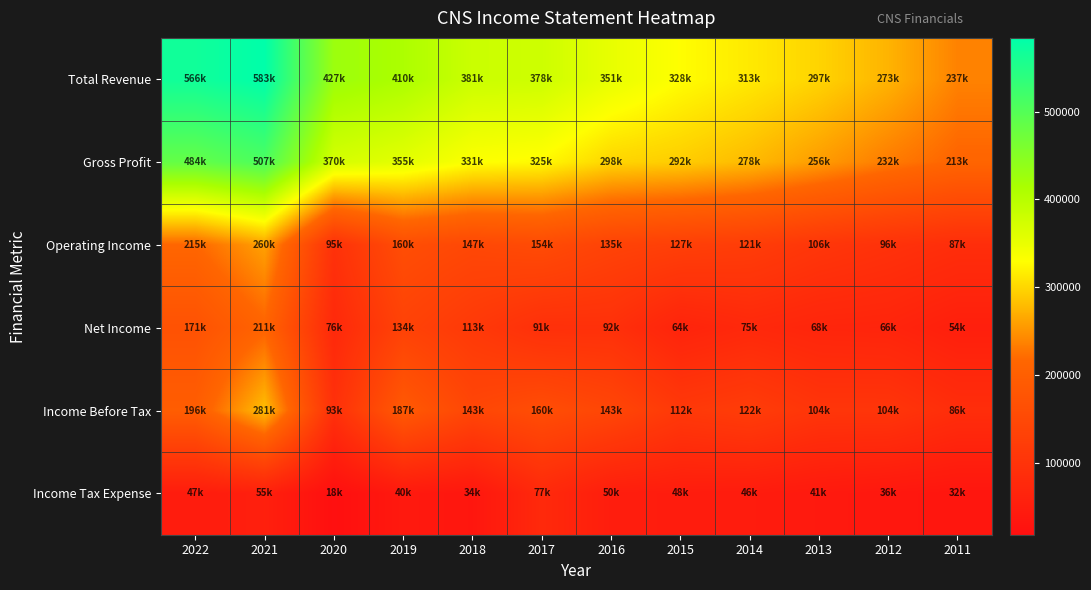

What is the total value across all series at 2021?

1901200